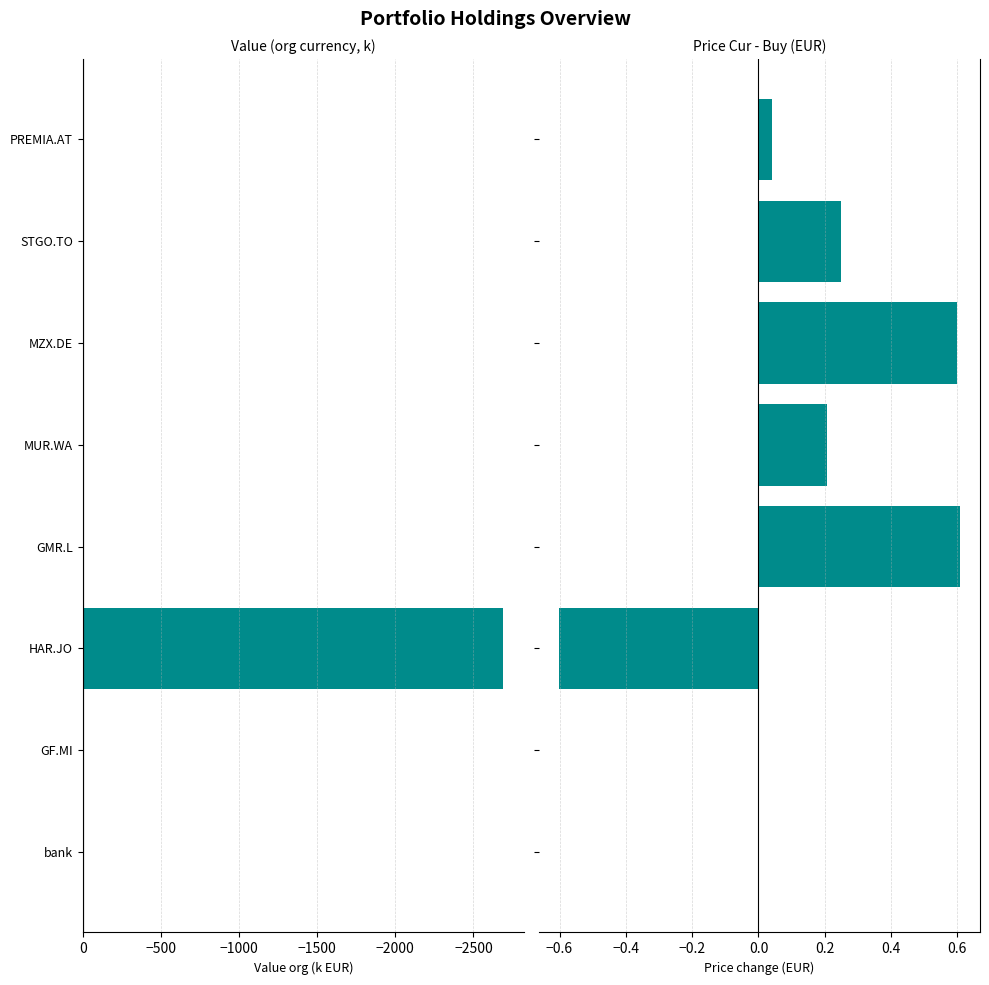

What is the average value of the value_org (k EUR) series?

-337.9